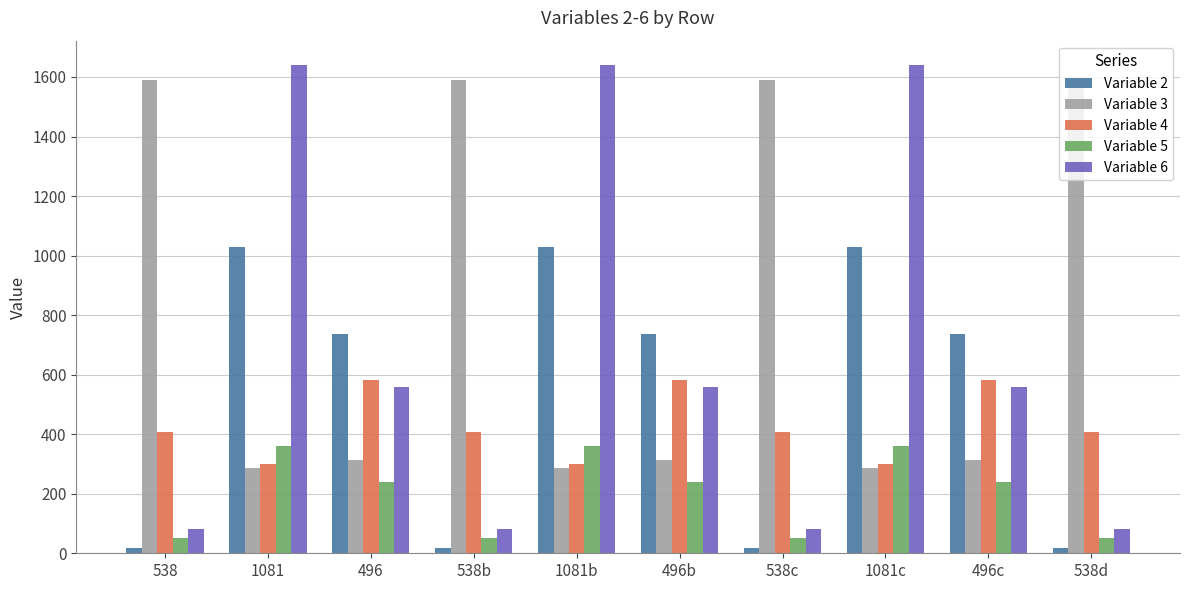

Rank the series by their average value, from highest to lowest.

Variable 3, Variable 6, Variable 2, Variable 4, Variable 5